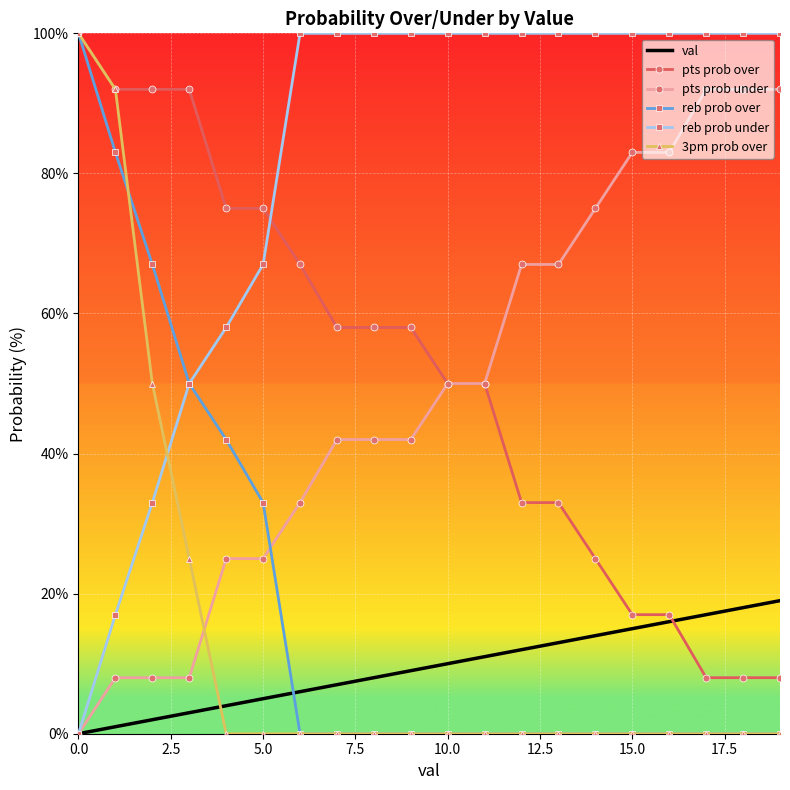

Which series has the largest total across all categories?

reb prob under